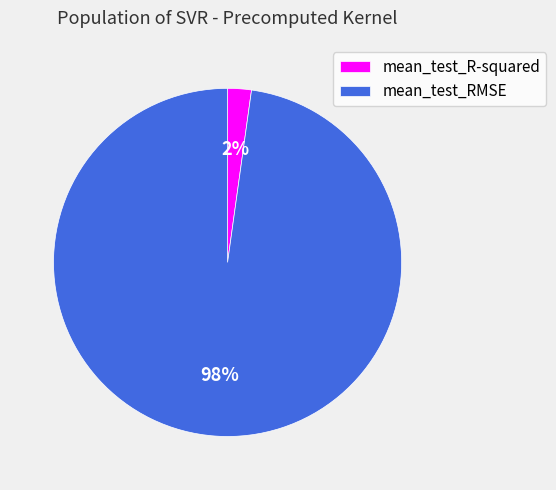

Between mean_test_R-squared and mean_test_RMSE, which is larger?

mean_test_RMSE